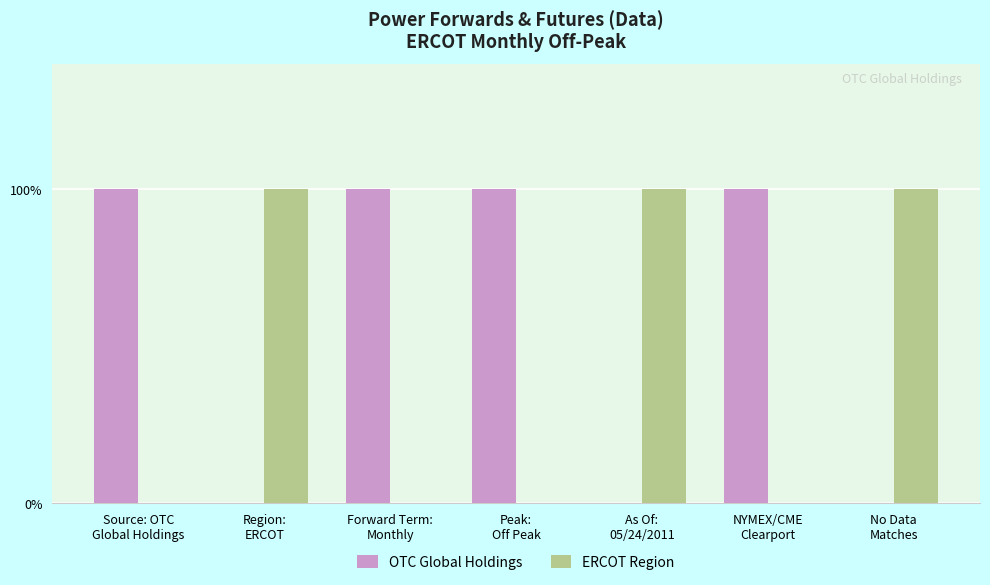

At which label is ERCOT Region closest to 0?

Source: OTC
Global Holdings